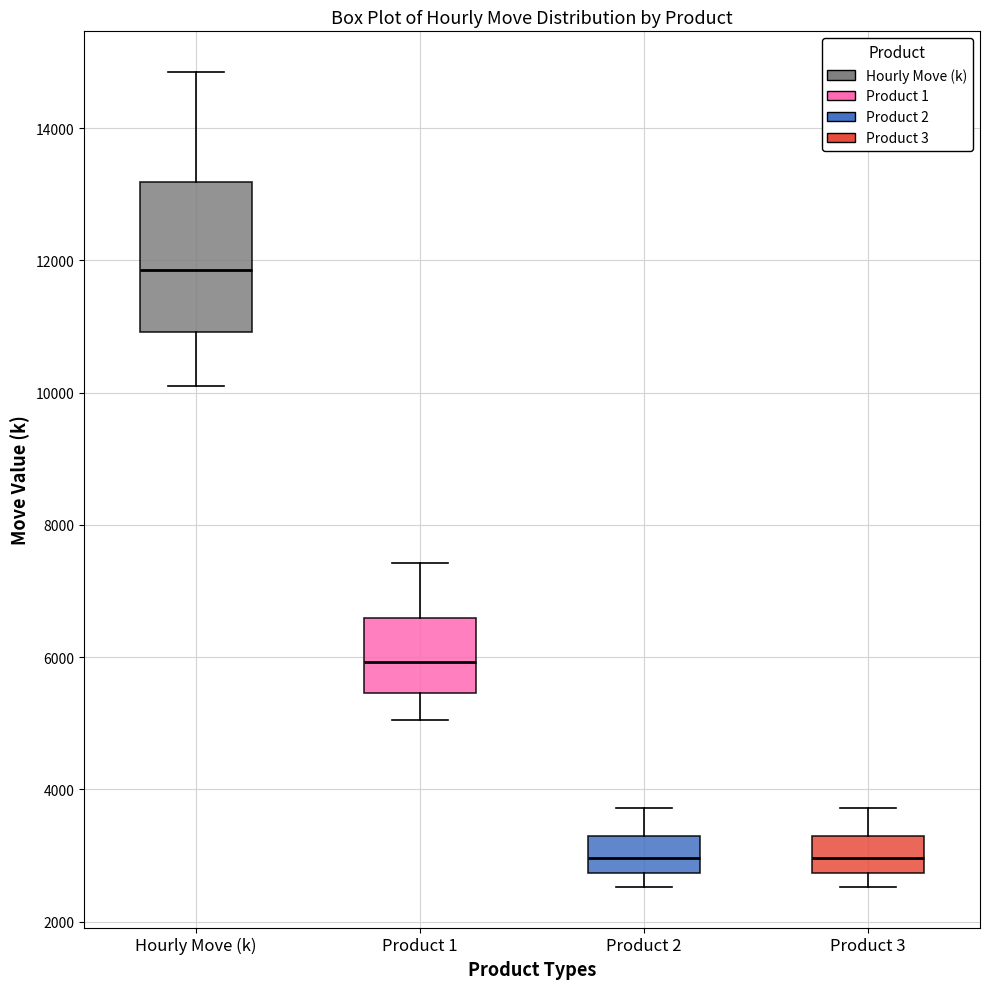

Reading left to right, transcribe this box plot: for each box, give where its median line is, the range the box spans, and where its two whiskers end, as read against the y-axis. The values are not printed on the chart, so give them approximately, as read against the axis.

Hourly Move (k): median 11800, box 11000 to 13200, whiskers 10200 to 14800
Product 1: median 6000, box 5400 to 6600, whiskers 5000 to 7400
Product 2: median 3000, box 2800 to 3200, whiskers 2600 to 3800
Product 3: median 3000, box 2800 to 3200, whiskers 2600 to 3800